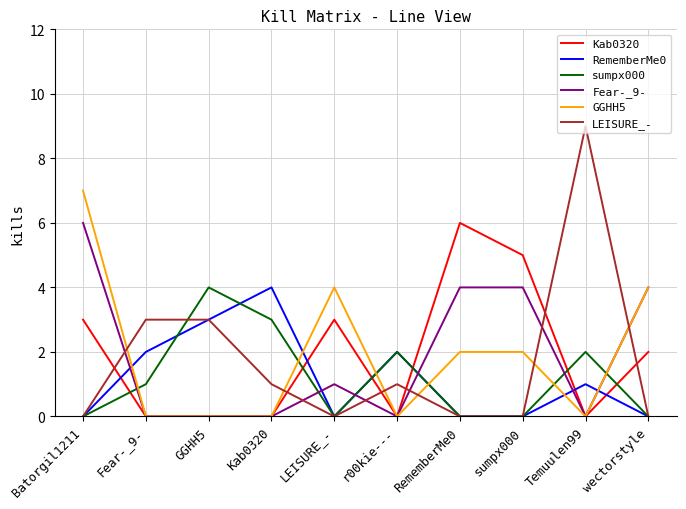

What are all the series names shown in the legend?

Kab0320, RememberMe0, sumpx000, Fear-_9-, GGHH5, LEISURE_-